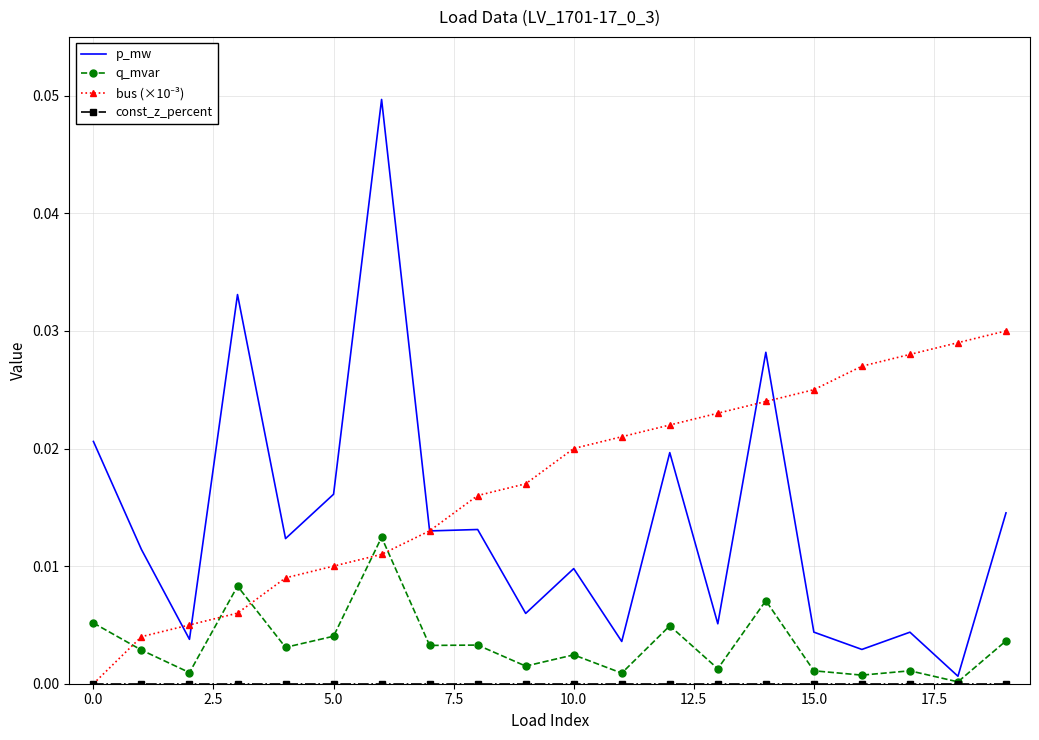

Which series has the largest range (max minus min)?

p_mw